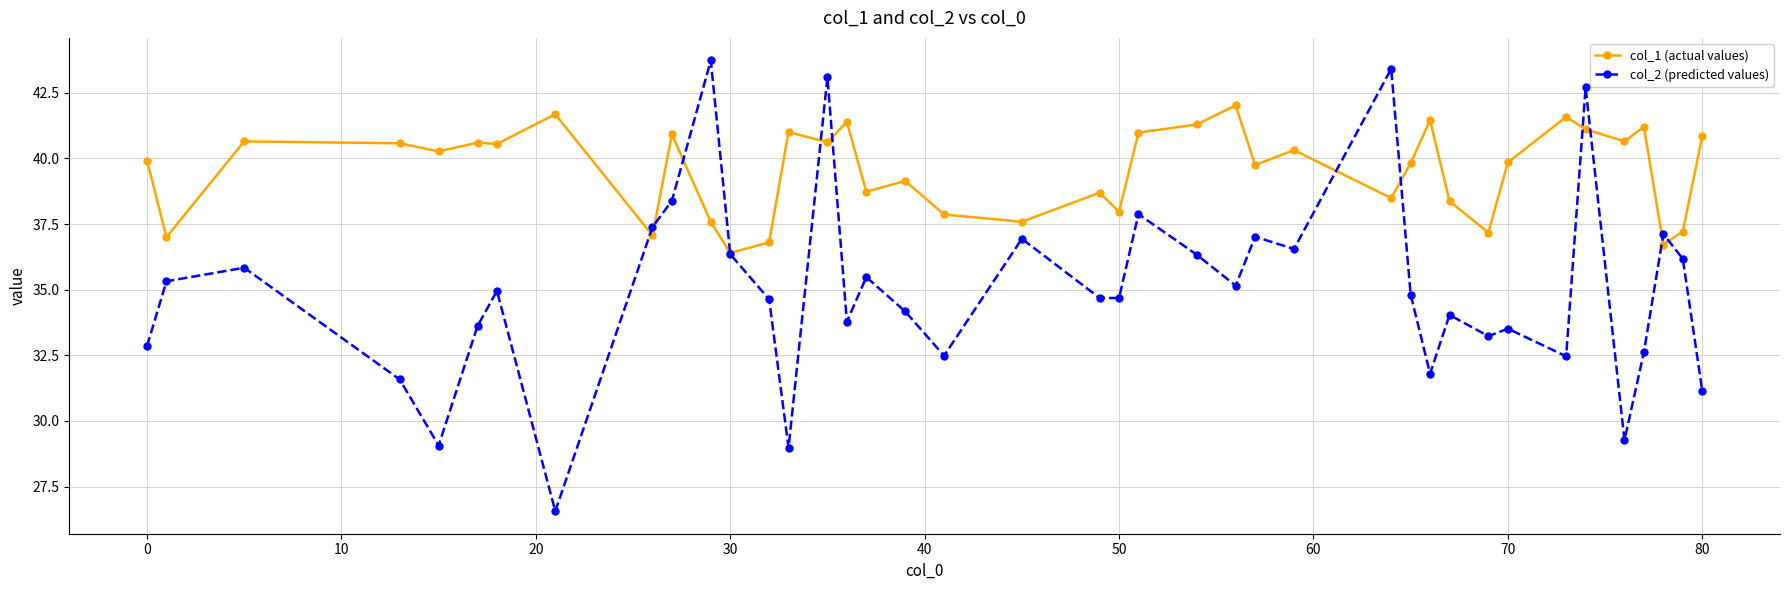

Which series has the widest spread of values?

col_2 (predicted values)